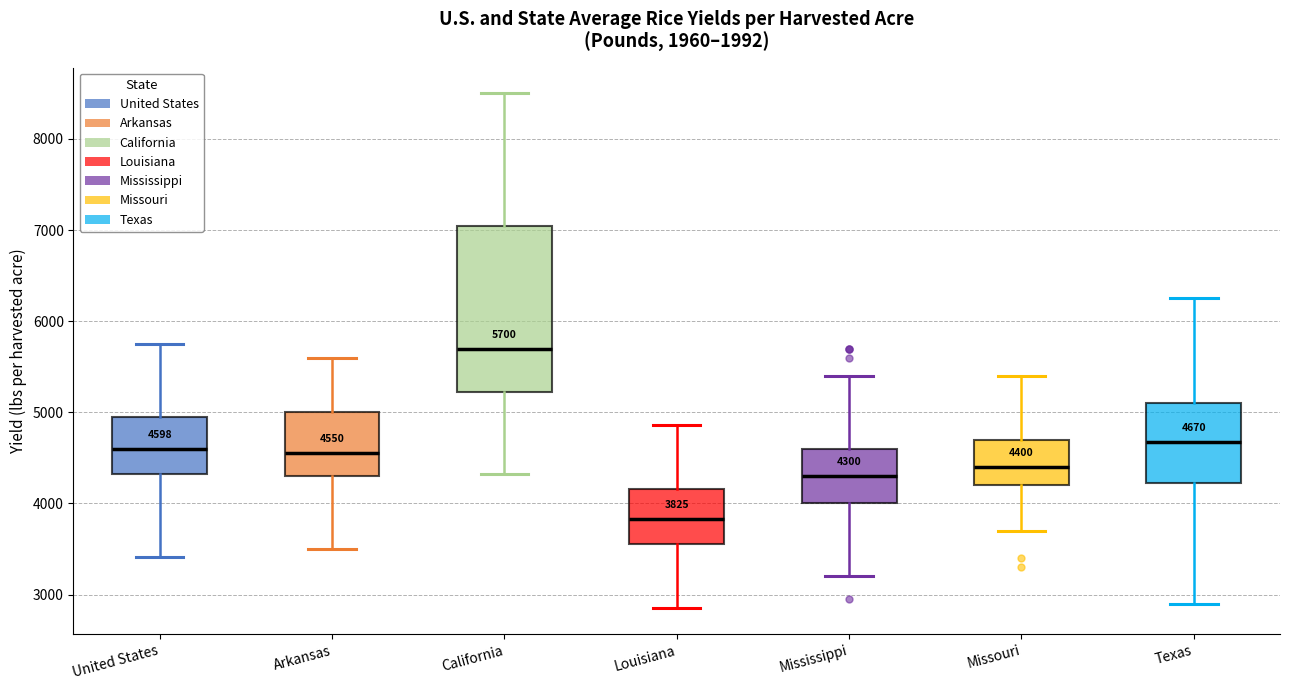

Which box is the tallest, from its lower edge to its upper edge?

California